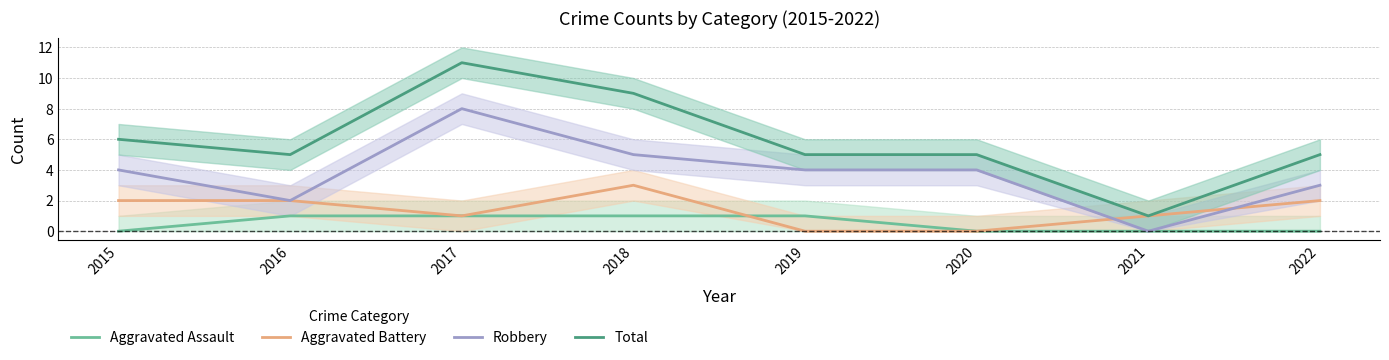

Which series changed the most between 2015 and 2021?

Total